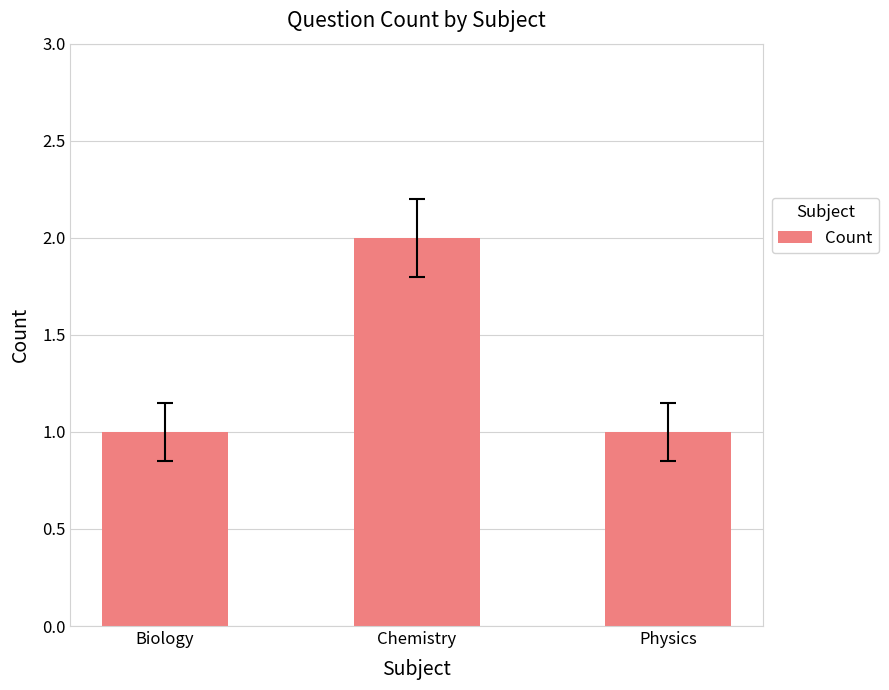

The value at Physics is 0. True or false?

False